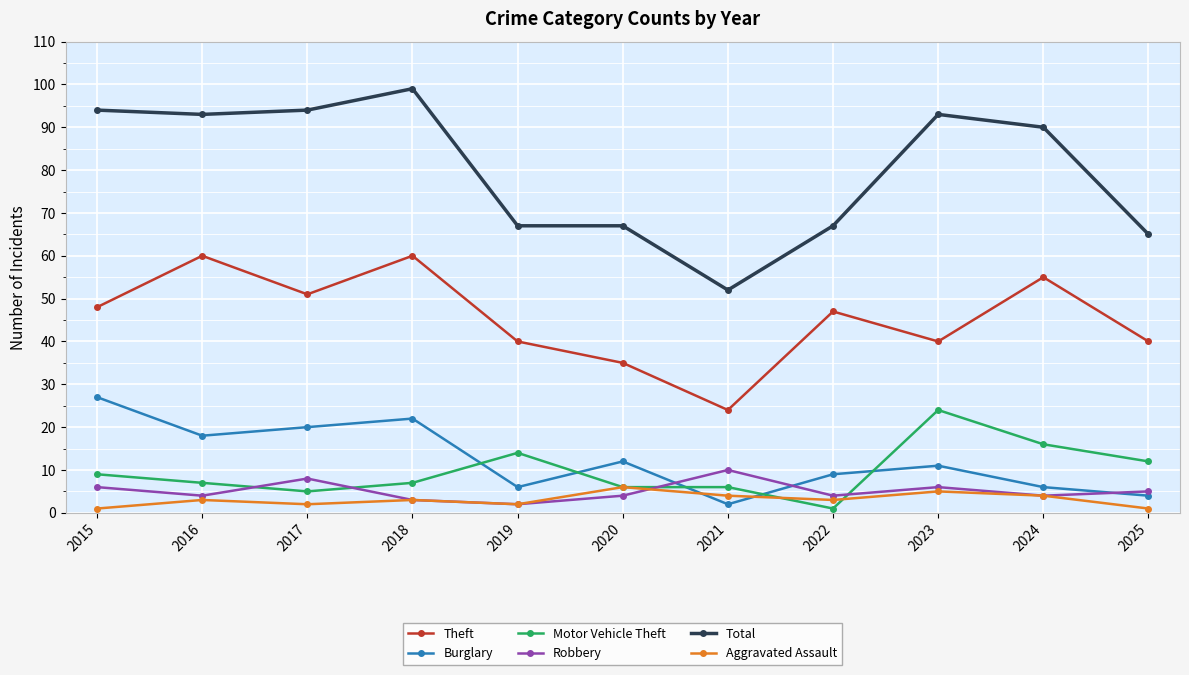

What are all the series names shown in the legend?

Theft, Burglary, Motor Vehicle Theft, Robbery, Total, Aggravated Assault